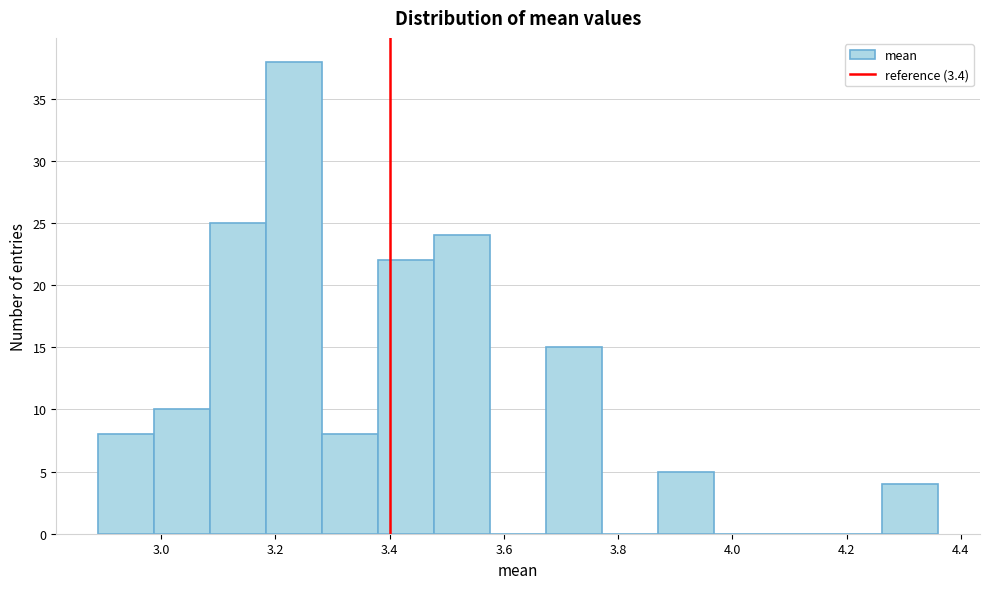

Which range on the x-axis has the tallest bar?

3.184 to 3.282